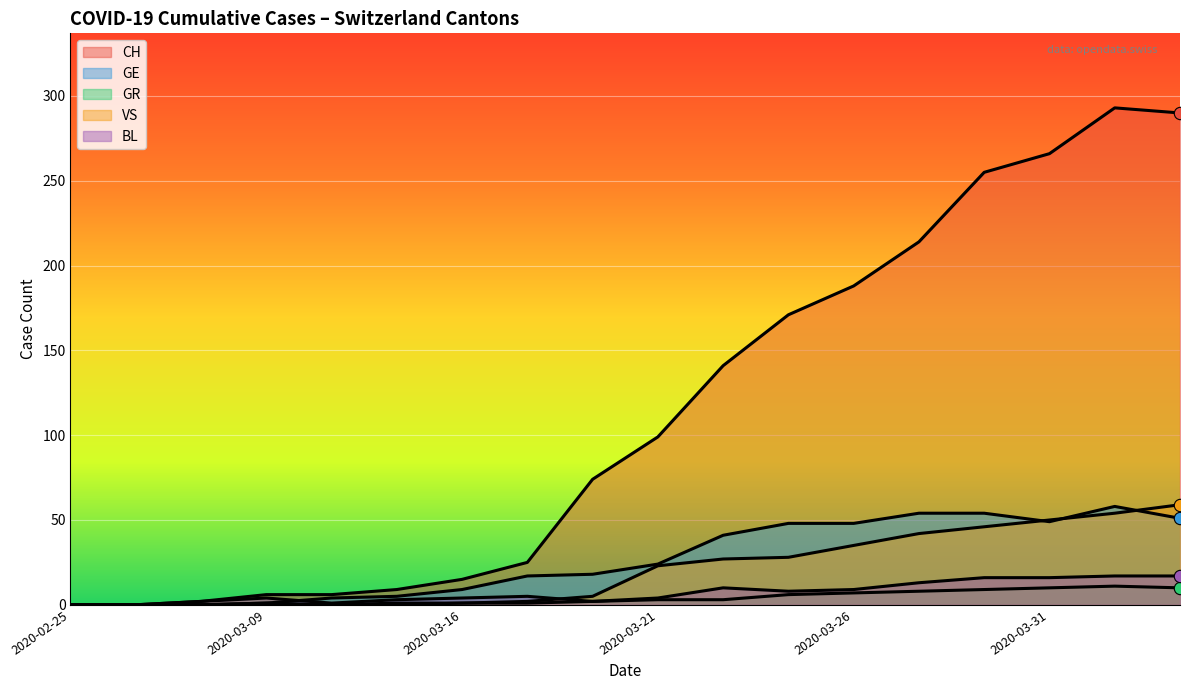

What are all the series names shown in the legend?

CH, GE, GR, VS, BL